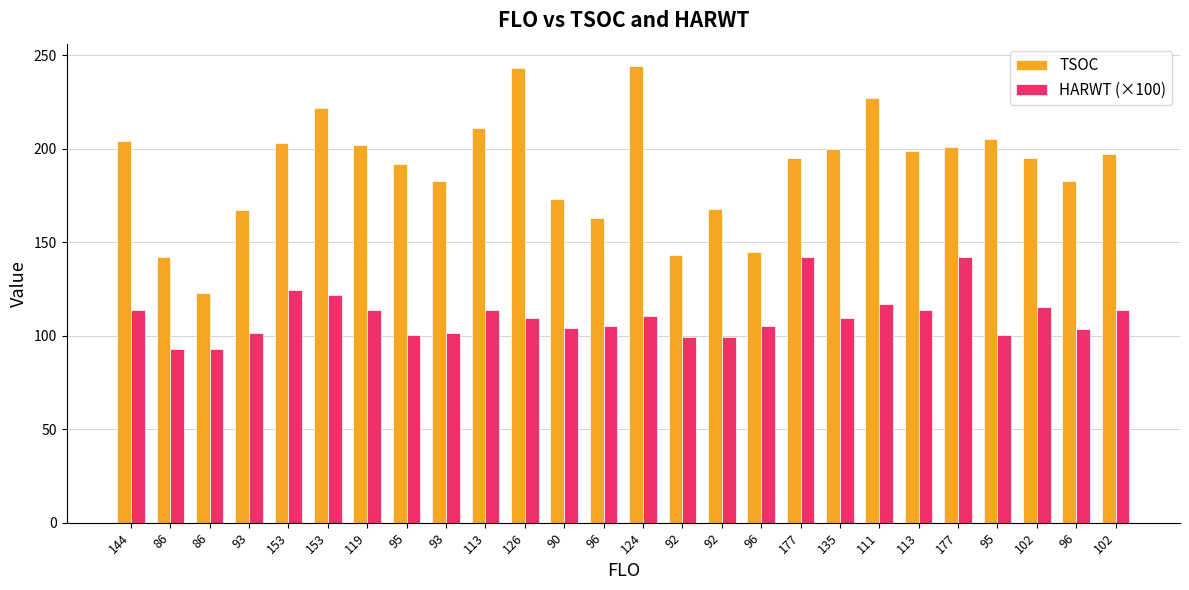

How many bars are there in each group?

2